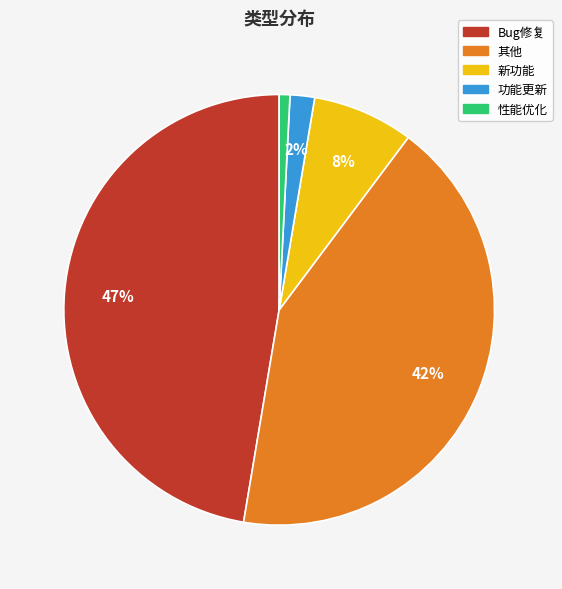

To the nearest percent, what is the average slice percentage?

20%